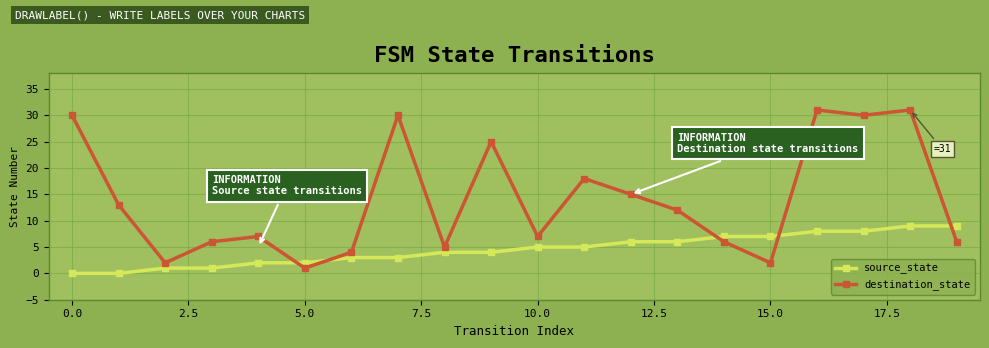

What is the difference between the maximum and second lowest values in the source_state series?

9